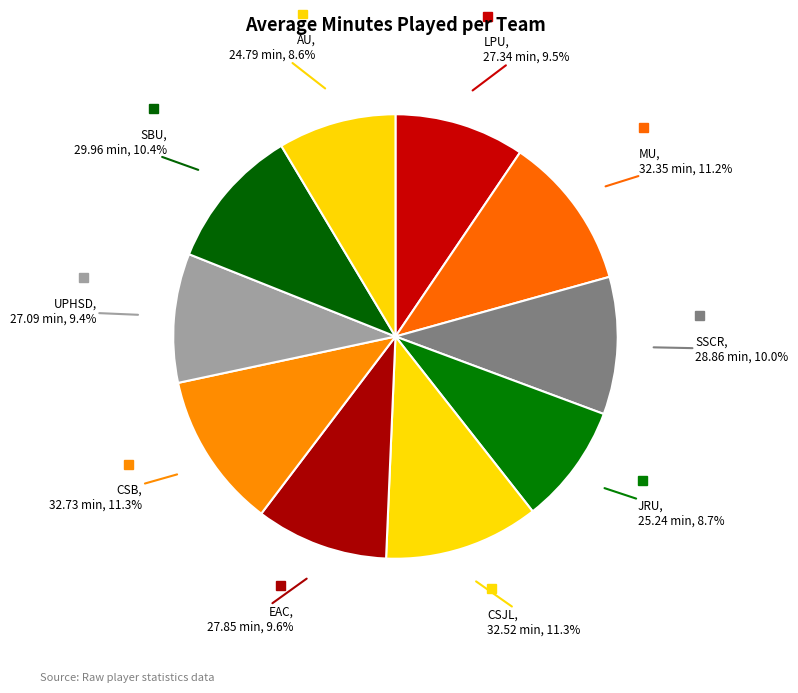

To the nearest percent, what is the difference between the JRU and LPU slice percentages?

1%